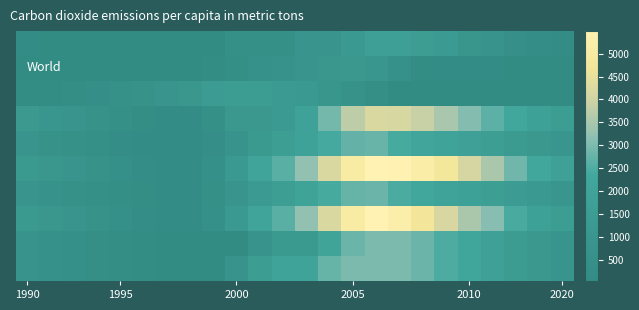

At how many categories does at least one series exceed 2003?

13